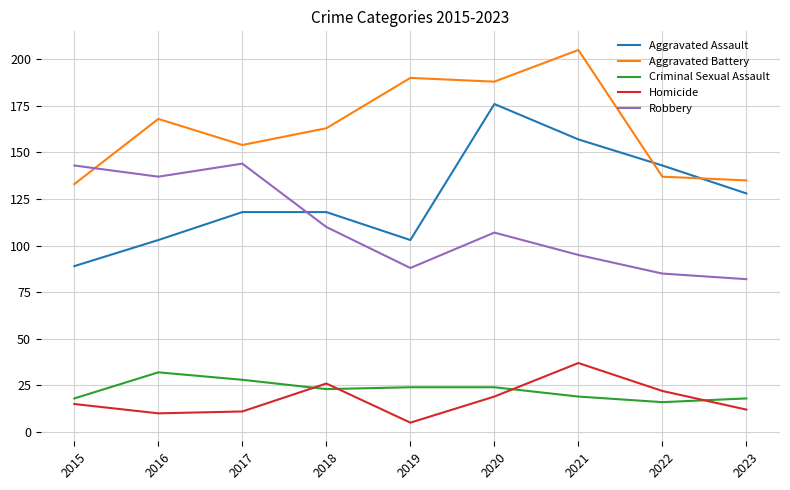

What is the approximate value of Aggravated Assault at 2015?

89